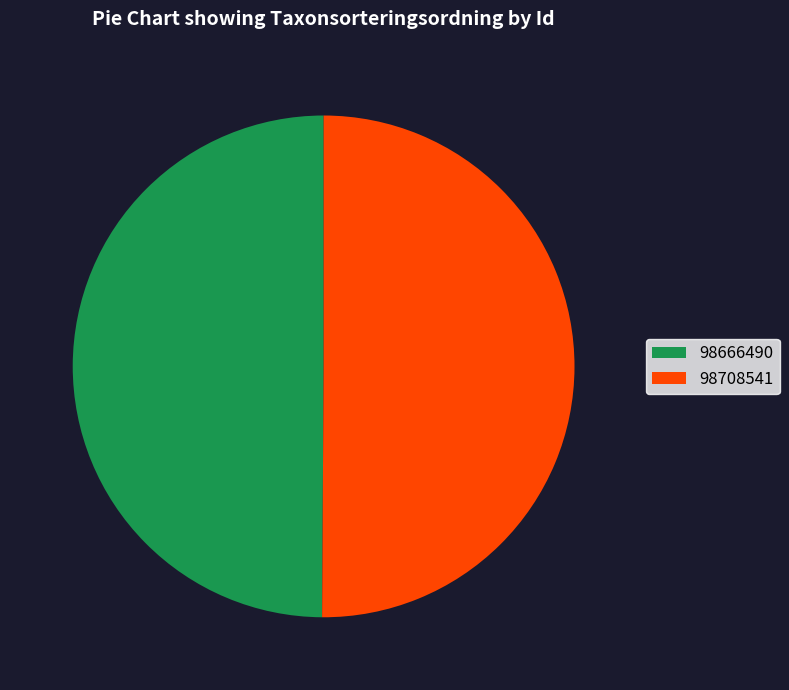

Is the sum of 98708541 and 98666490 greater than half?

Yes